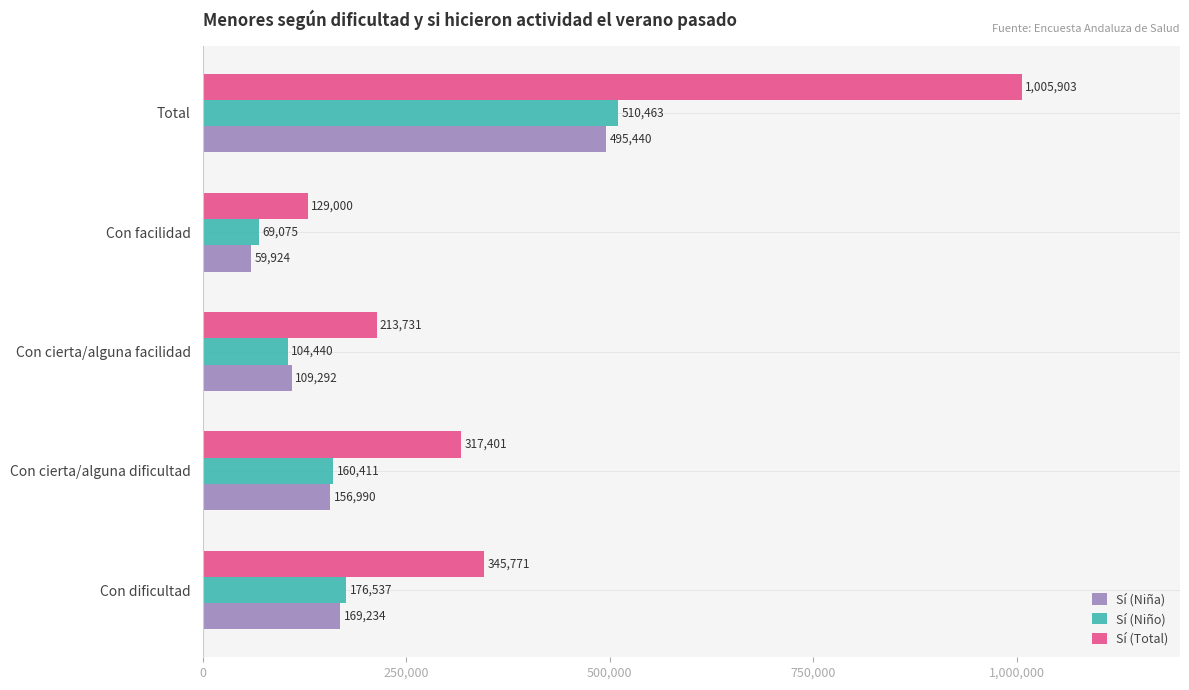

Which series has the widest spread of values?

Sí (Total)